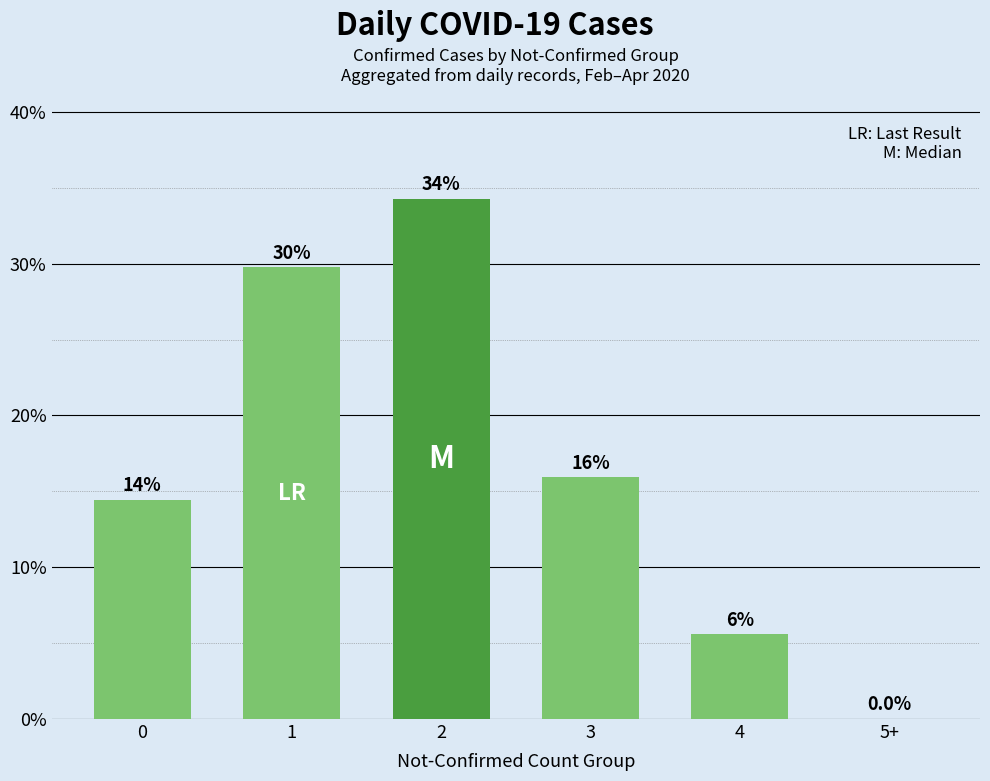

Reading left to right, transcribe all the data shown in this chart.

14.5	29.8	34.3	15.9	5.6	0.0